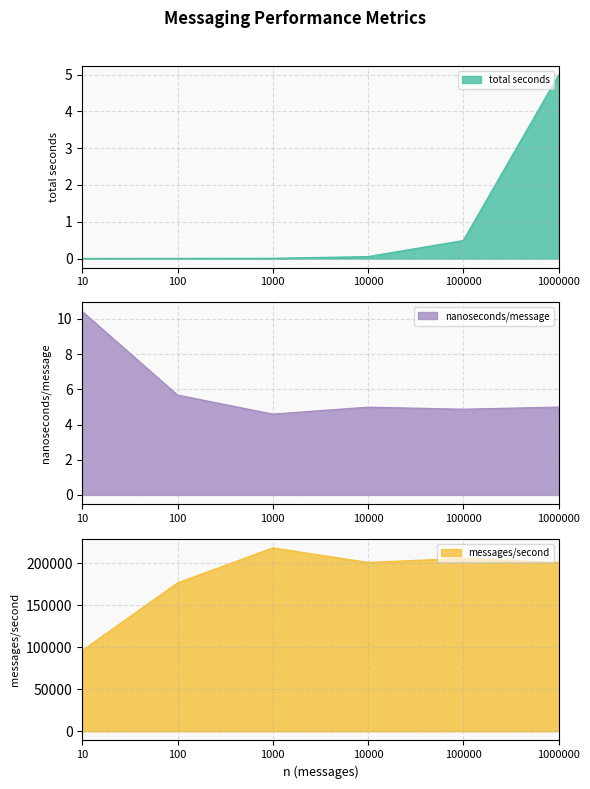

True or false: messages/second and total seconds cross at least once.

False